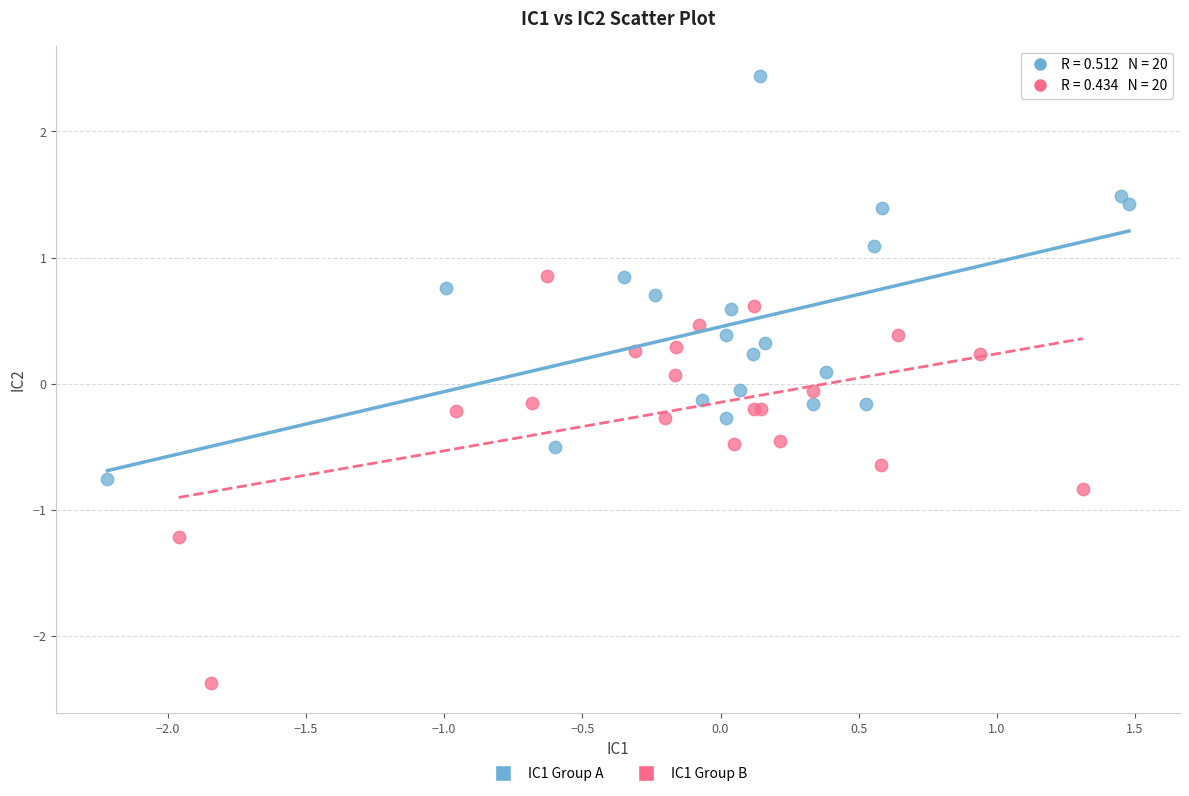

What are all the series names shown in the legend?

IC1 Group A, IC1 Group B